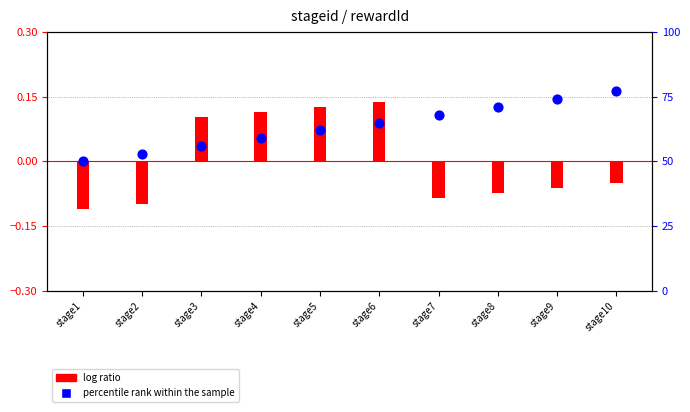

Which series has the widest spread of Y values?

percentile rank within the sample